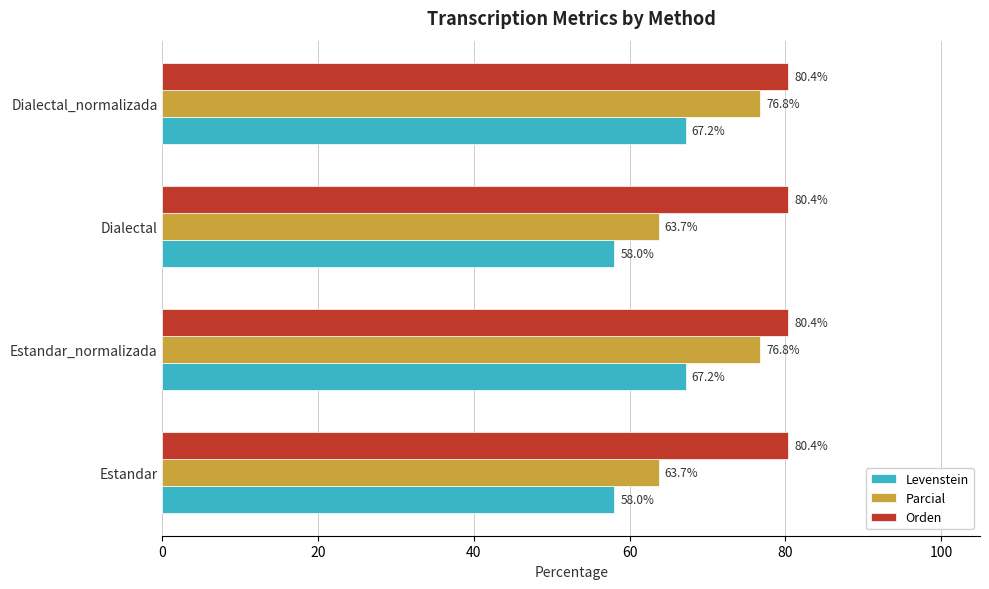

What is the difference between the maximum and second lowest values in the Parcial series?

13.1